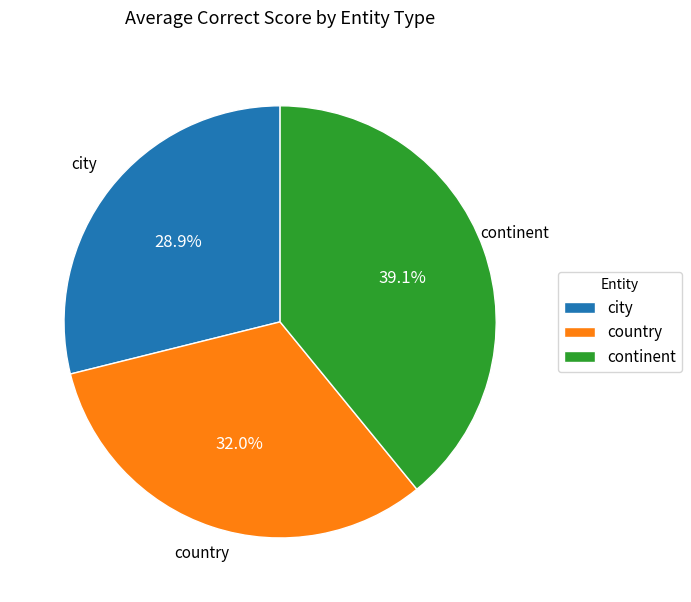

To the nearest percent, what portion does country represent?

32%